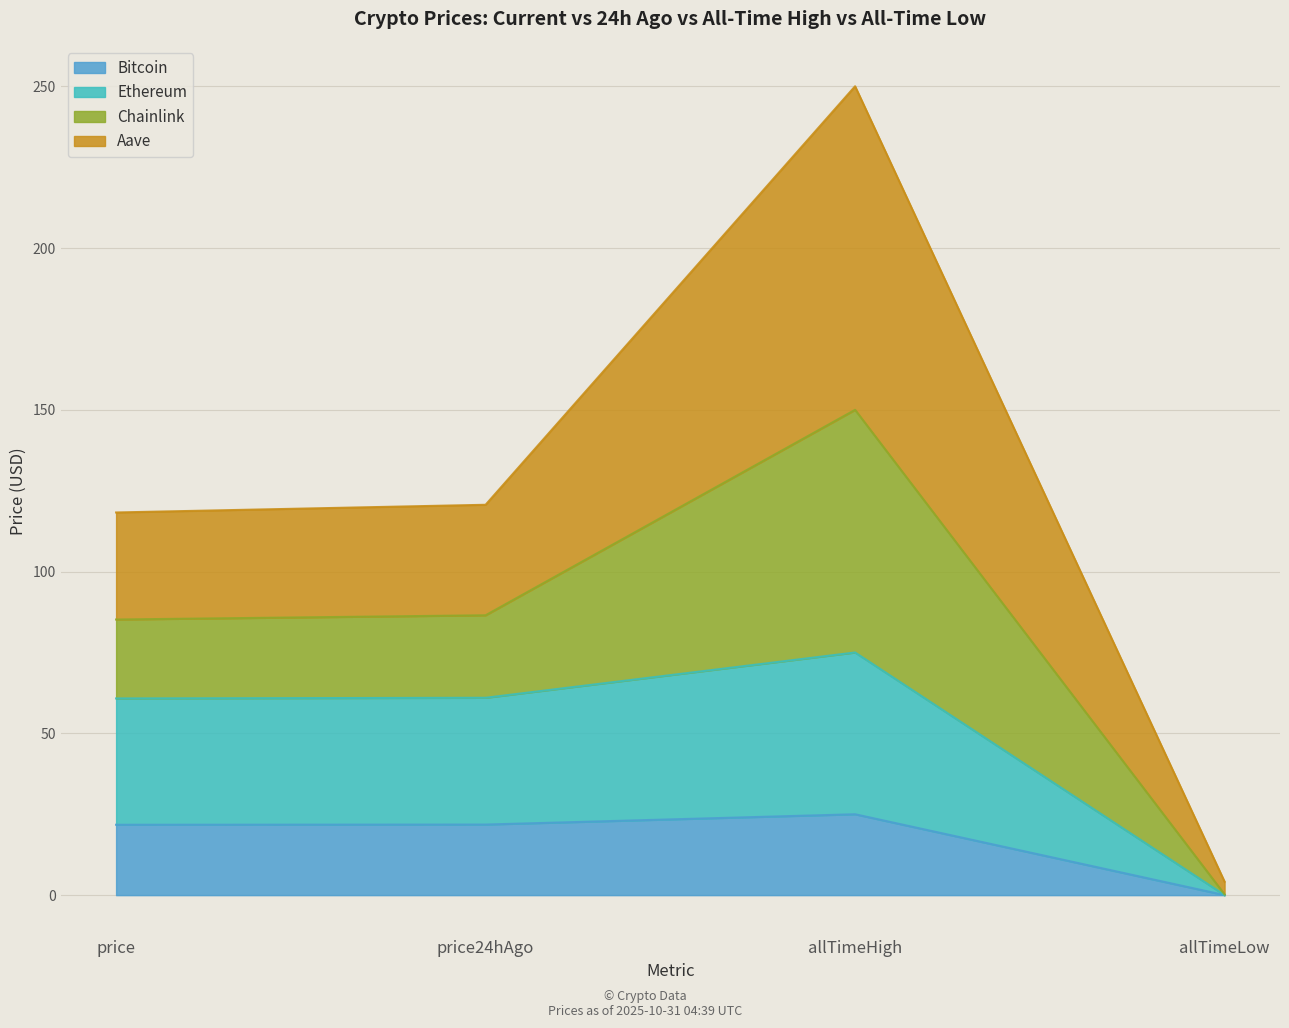

Where is Ethereum nearest to the value 37?

price